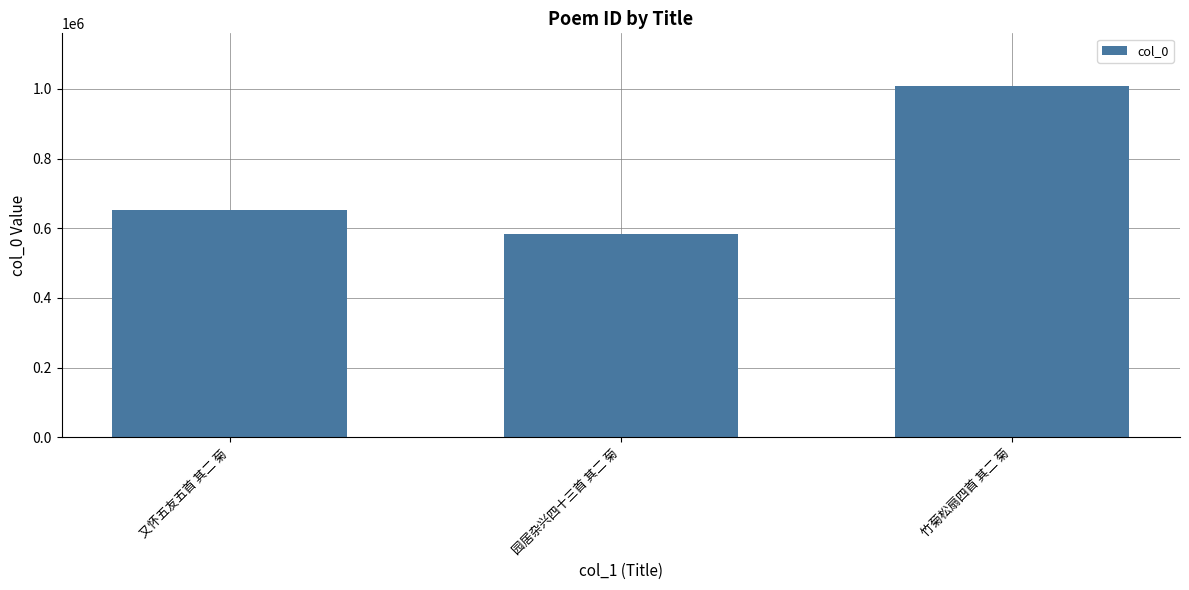

List the labels in order of value, largest first.

竹菊松扇四首 其二 菊, 又怀五友五首 其二 菊, 园居杂兴四十三首 其二 菊